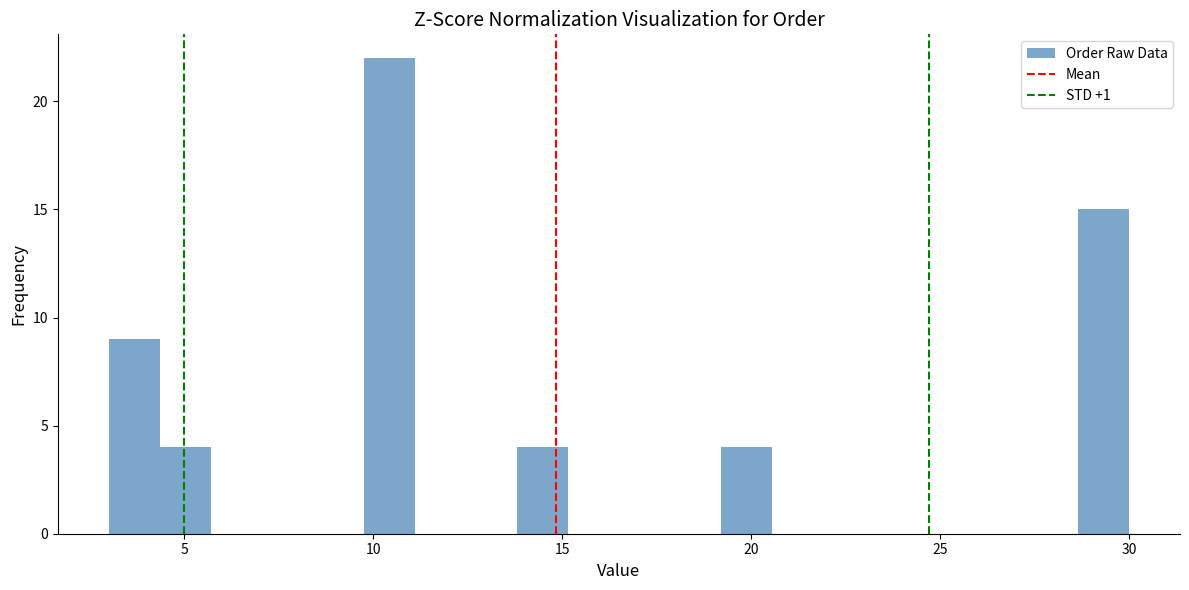

Read against the x-axis, roughly where is the centre of the tallest bar?

10.5